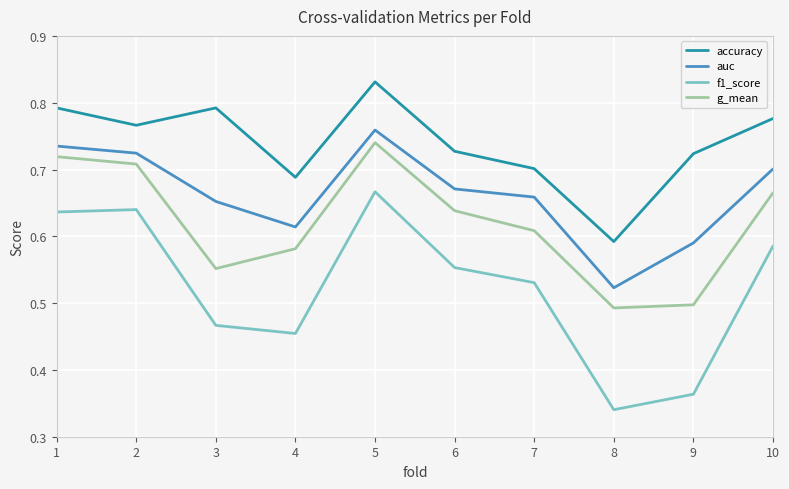

At which label is auc closest to 0?

8